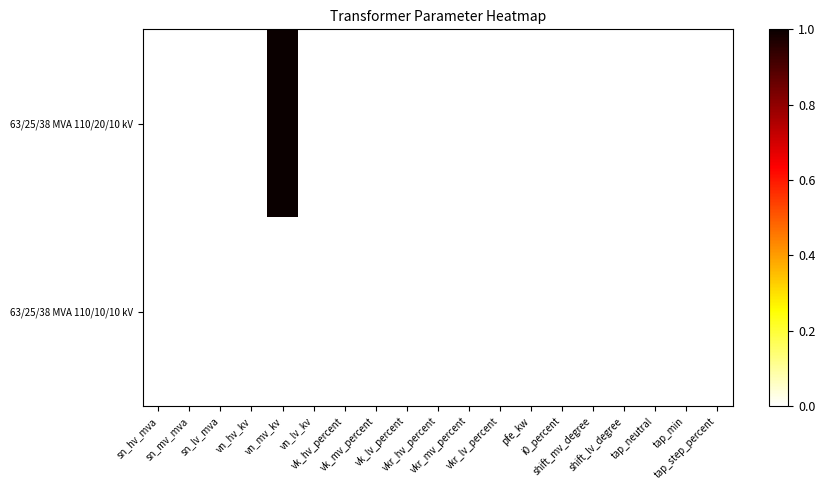

Which series has the widest spread of values?

63/25/38 MVA 110/20/10 kV